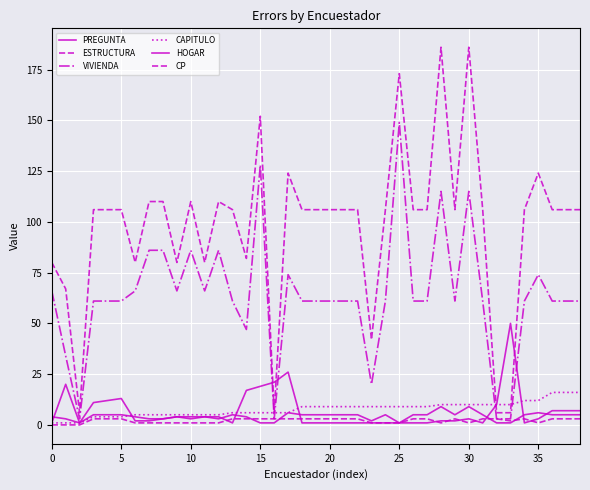

Does the chart display data point markers on the line(s)?

No